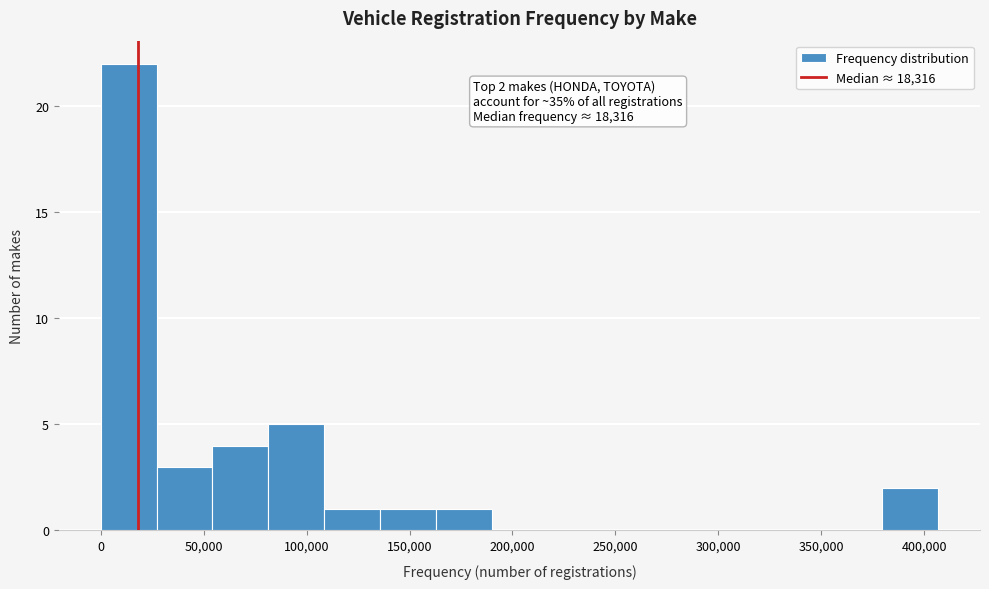

Which range on the x-axis has the tallest bar?

0 to 25000